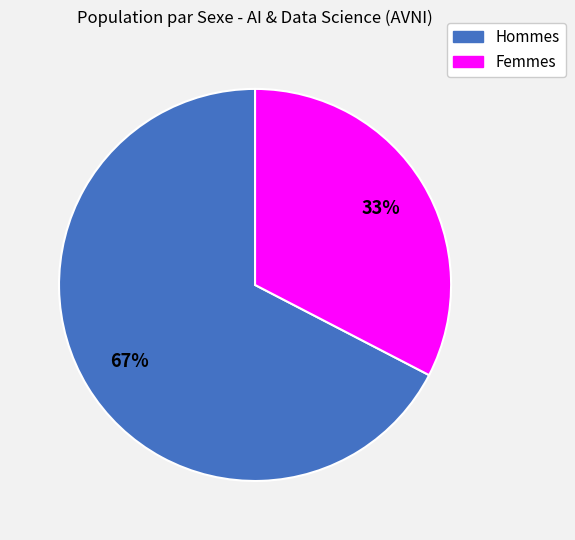

To the nearest percent, what is the average slice percentage?

50%